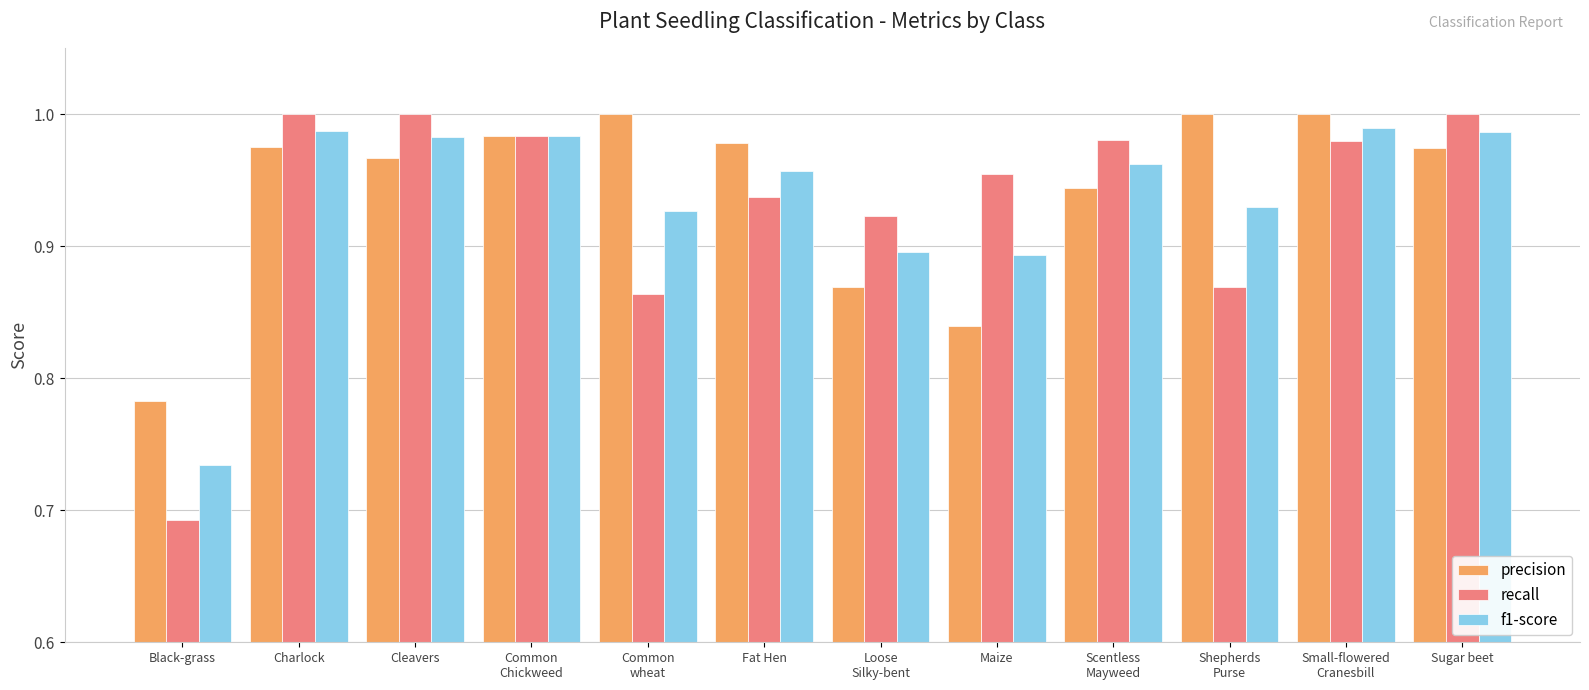

What is the spread (max minus min) of values at Maize?

0.1